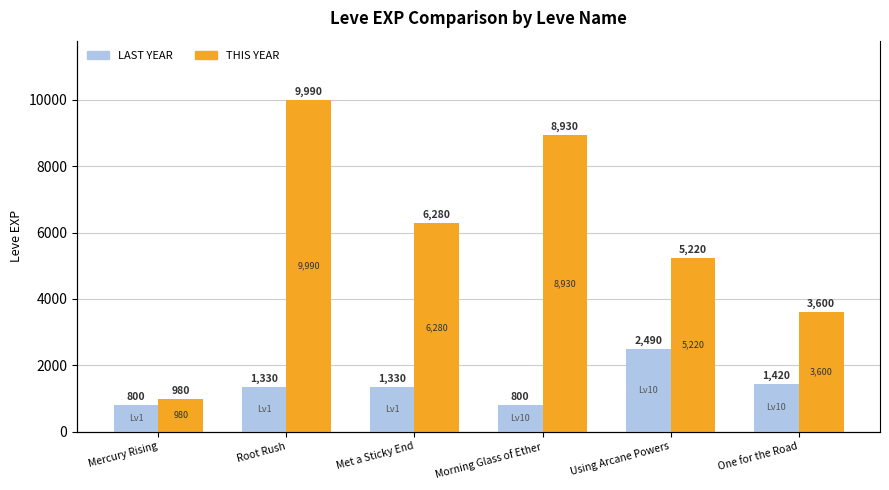

Reading left to right, list all the values displayed in this chart.

LAST YEAR: Mercury Rising=800	Root Rush=1330	Met a Sticky End=1330	Morning Glass of Ether=800	Using Arcane Powers=2490	One for the Road=1420
THIS YEAR: Mercury Rising=980	Root Rush=9990	Met a Sticky End=6280	Morning Glass of Ether=8930	Using Arcane Powers=5220	One for the Road=3600